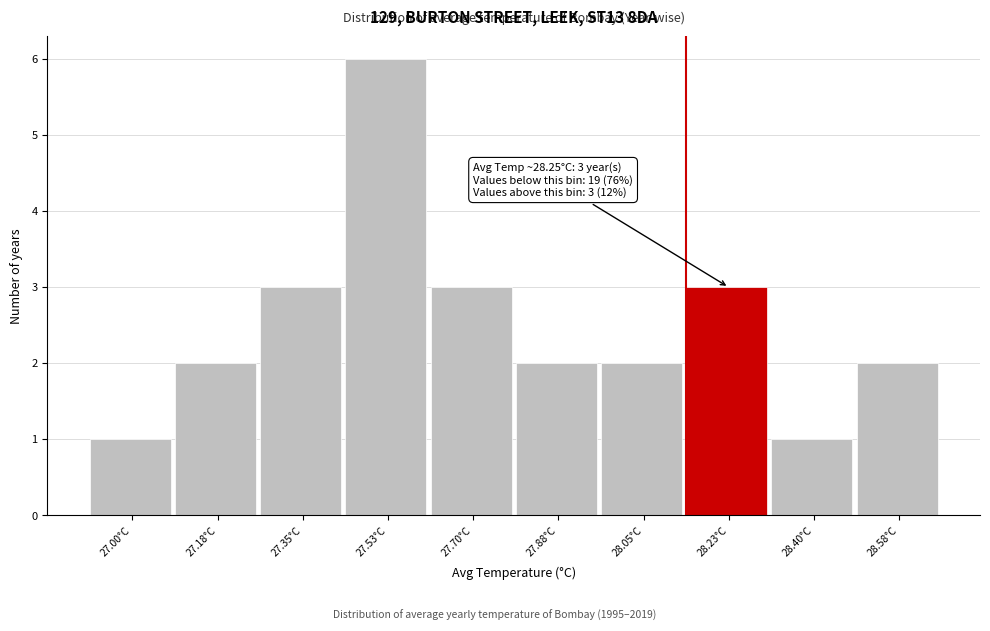

Reading left to right, extract all data points from this chart.

1	2	3	6	3	2	2	3	1	2